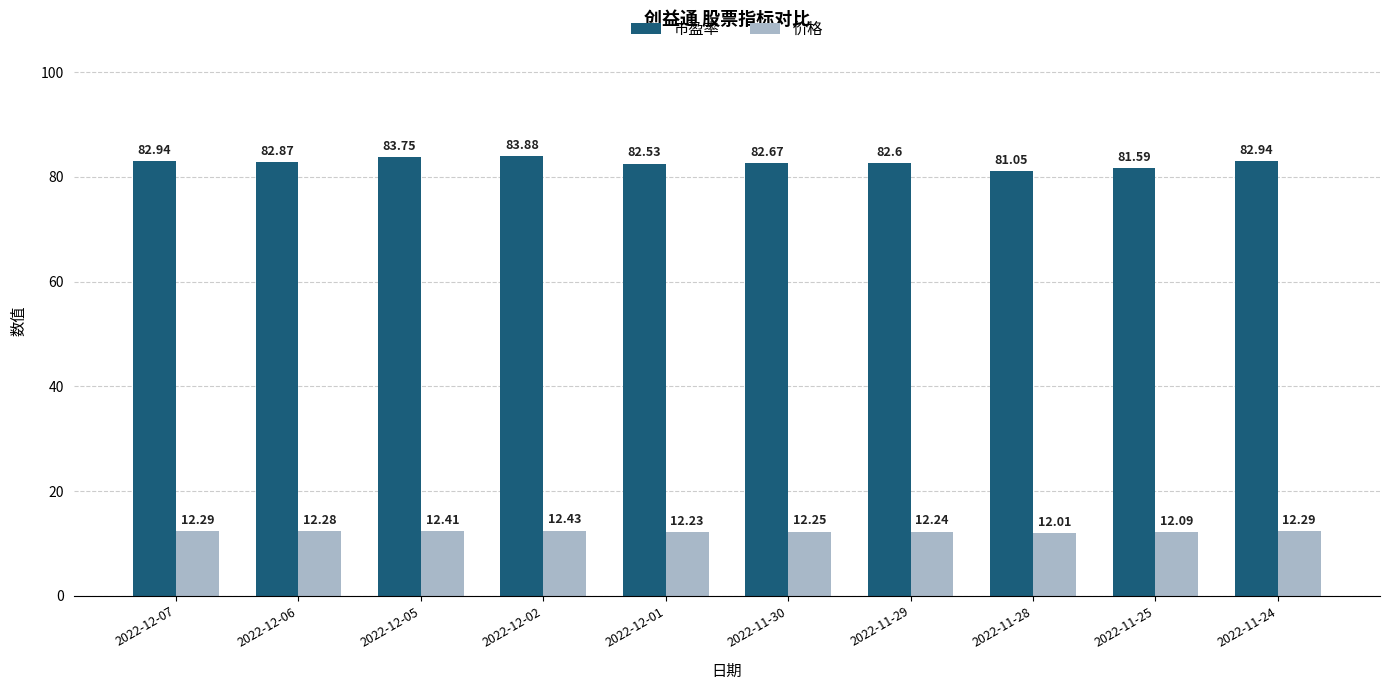

Rank the series by their average value, from lowest to highest.

价格, 市盈率